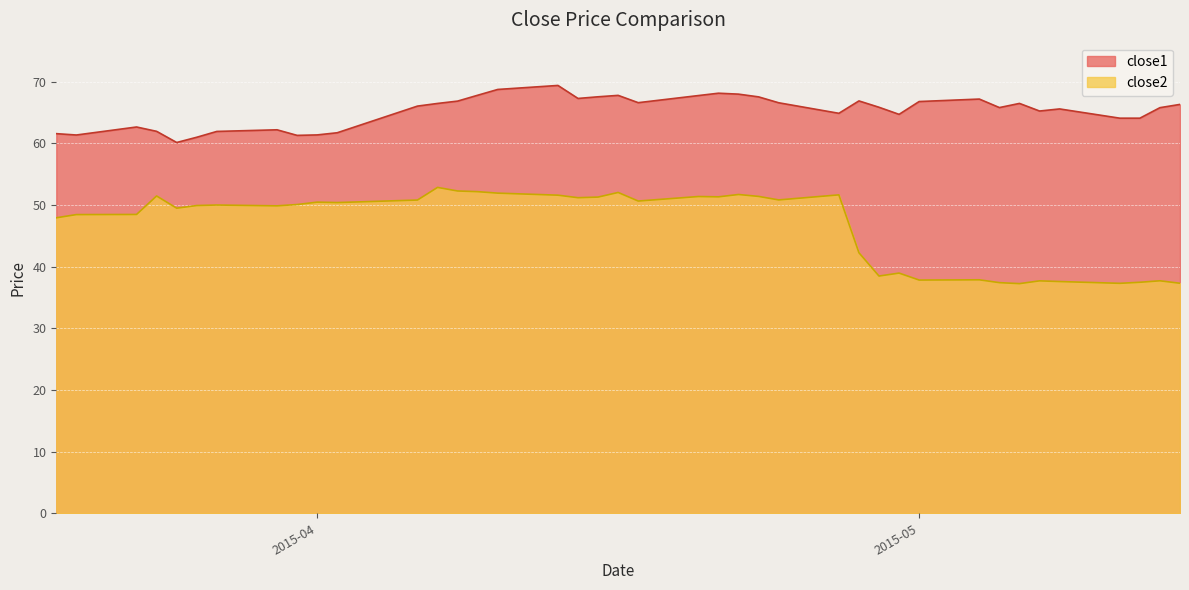

True or false: close1 has a value of 98.0 at 2015-05-13.

False